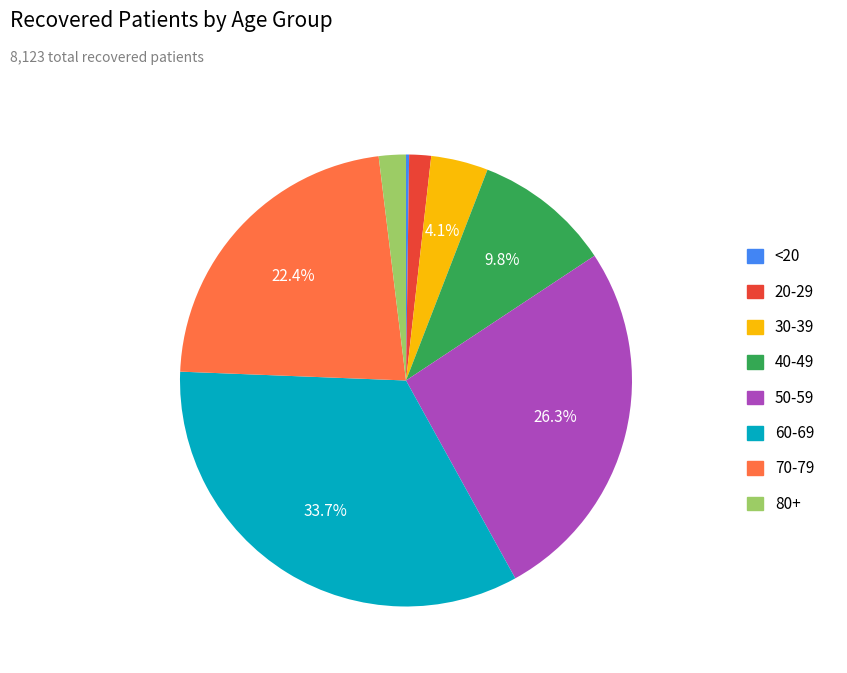

Is the sum of 70-79 and 30-39 greater than half?

No